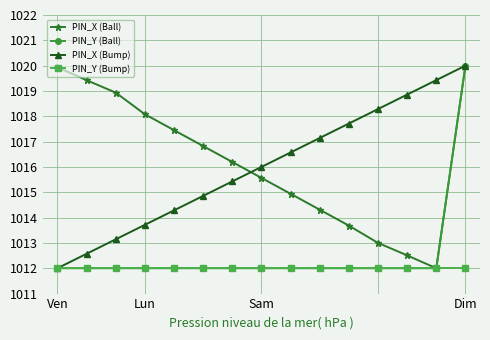

Count the number of categories in the chart.

15